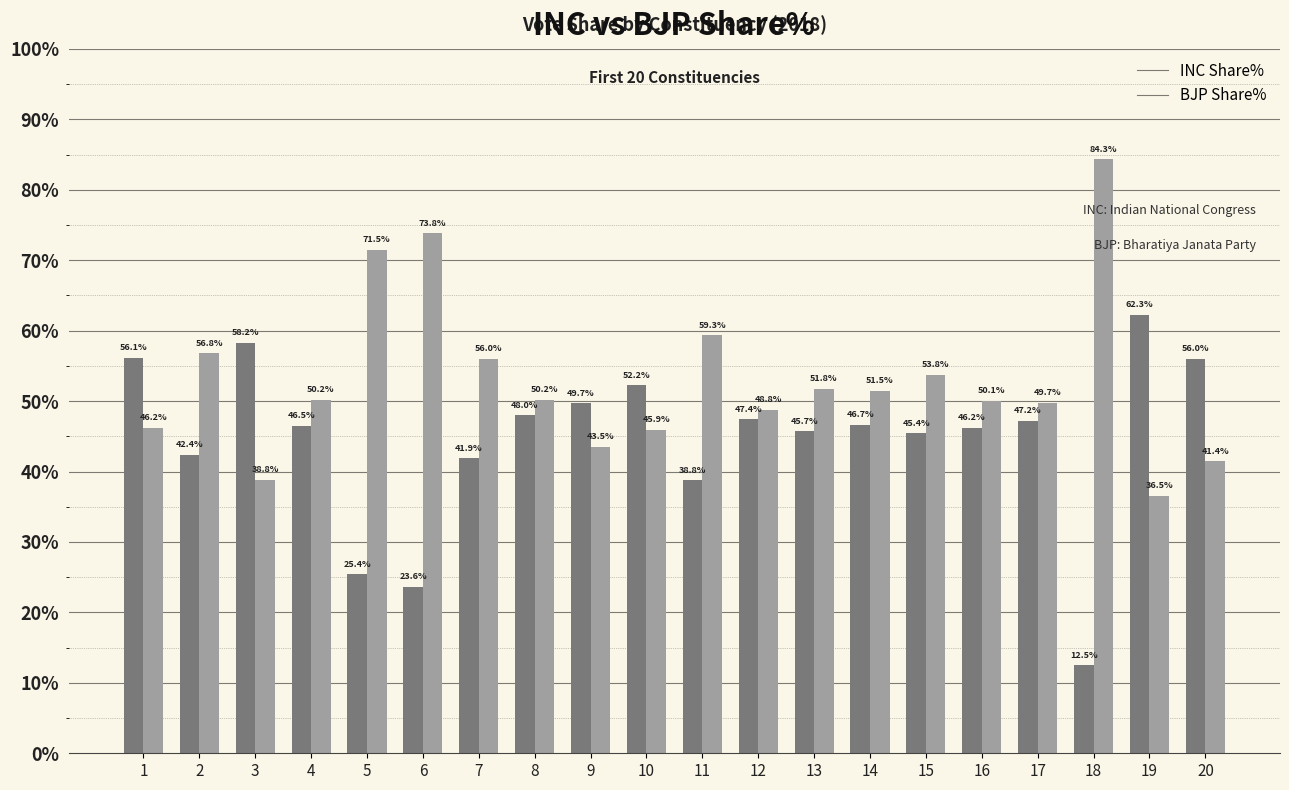

What is the greatest value displayed?

84.3